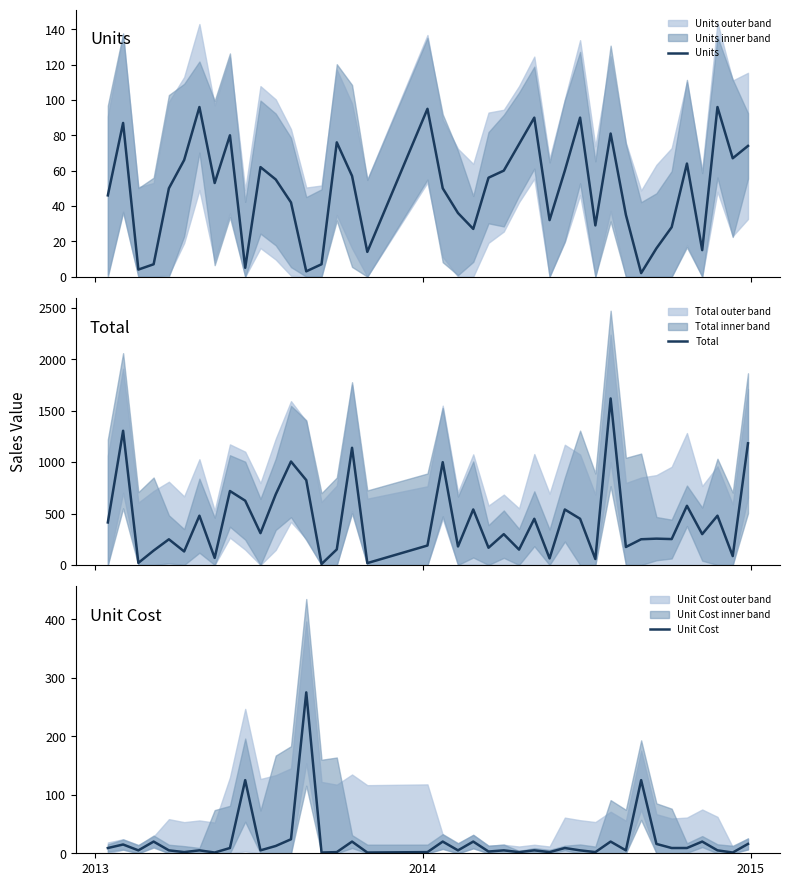

Rank the series by their maximum value, from highest to lowest.

Total, Unit Cost, Units